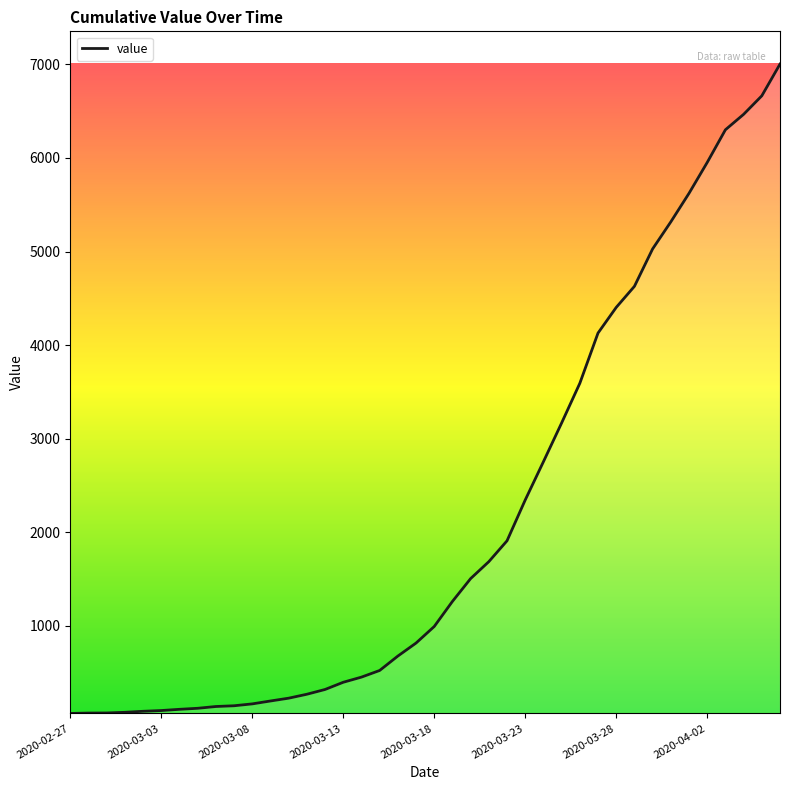

What is the maximum value shown in the chart?

7003